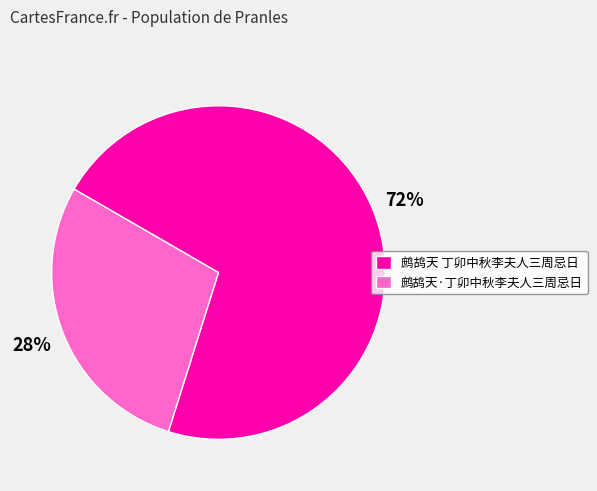

To the nearest percent, what is the average slice percentage?

50%